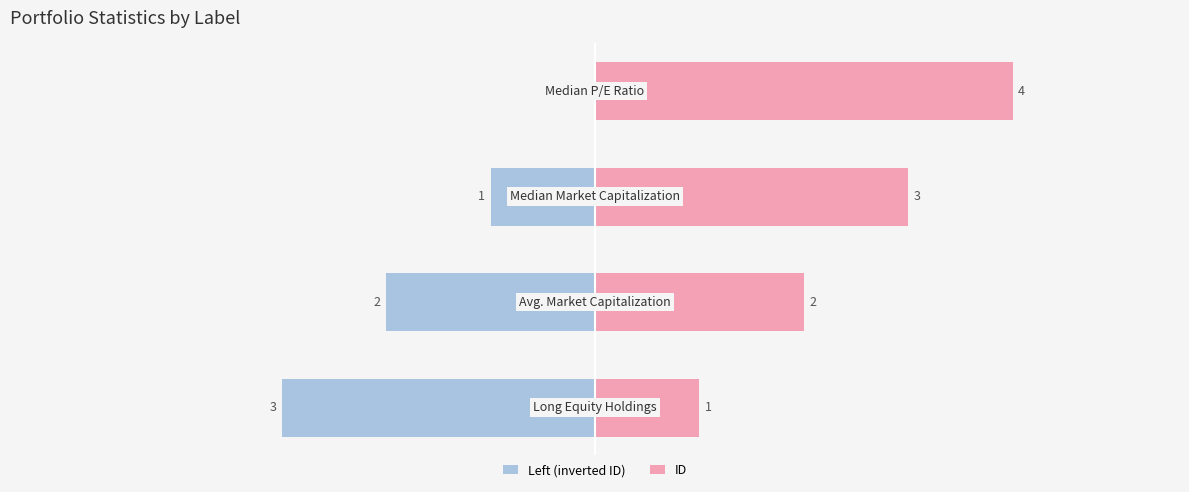

At how many categories does at least one series exceed 3?

1